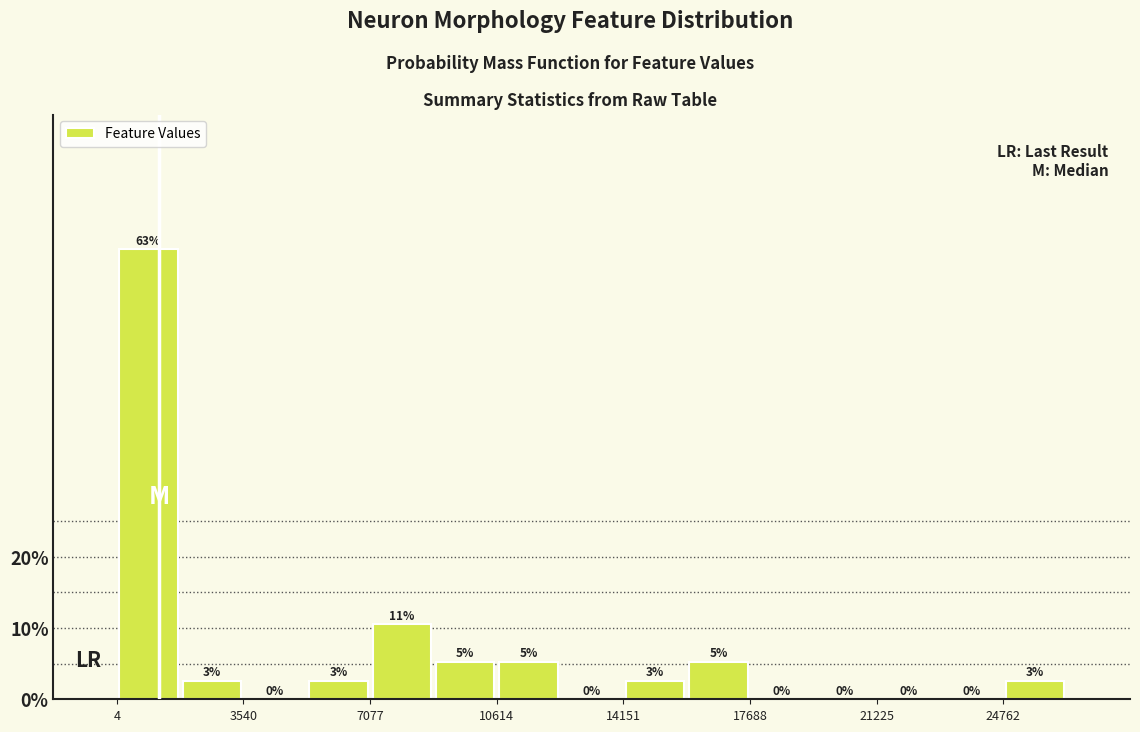

Read against the x-axis, roughly where is the centre of the tallest bar?

1000